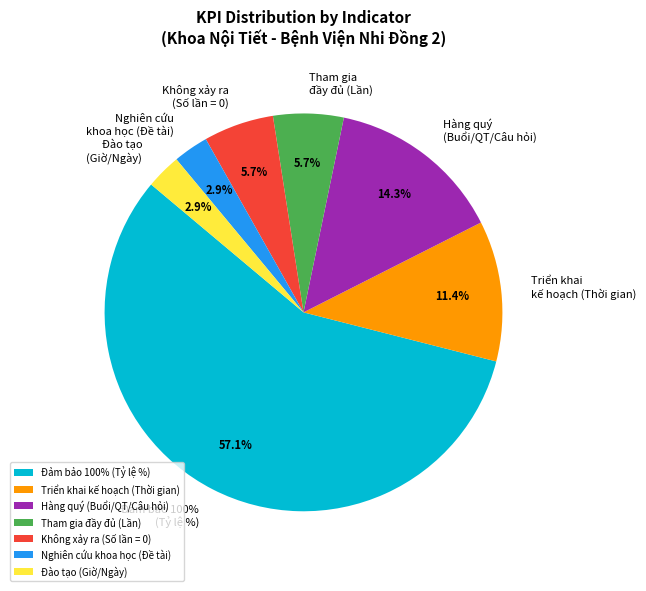

True or false: 17 accounts for 1% of the total.

False